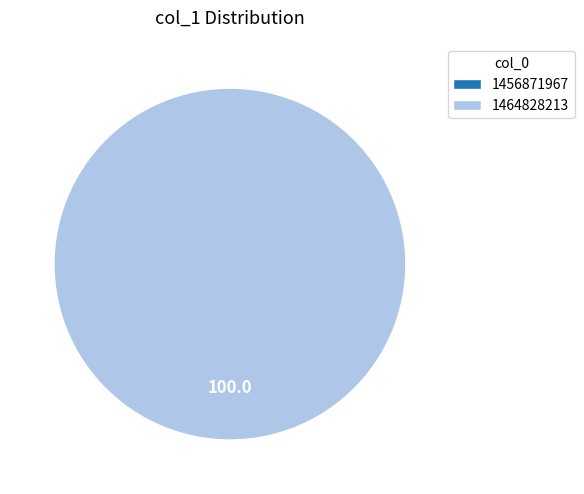

True or false: 1464828213 accounts for 93% of the total.

False